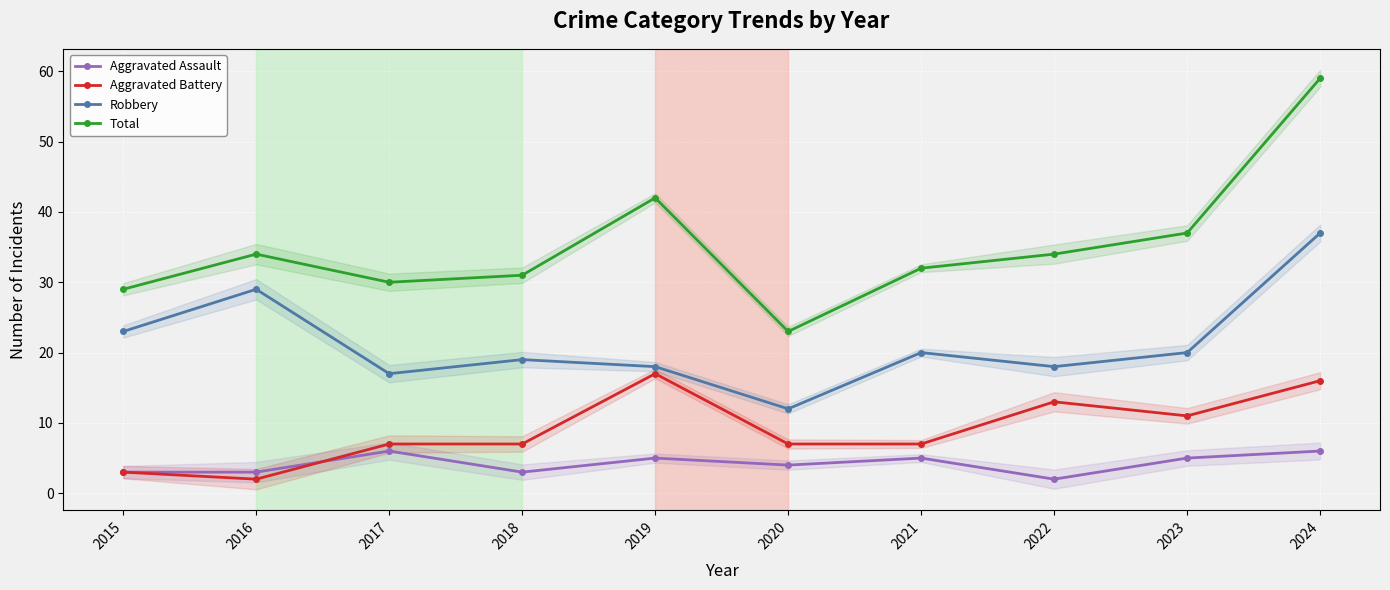

Which series has the widest spread of values?

Total